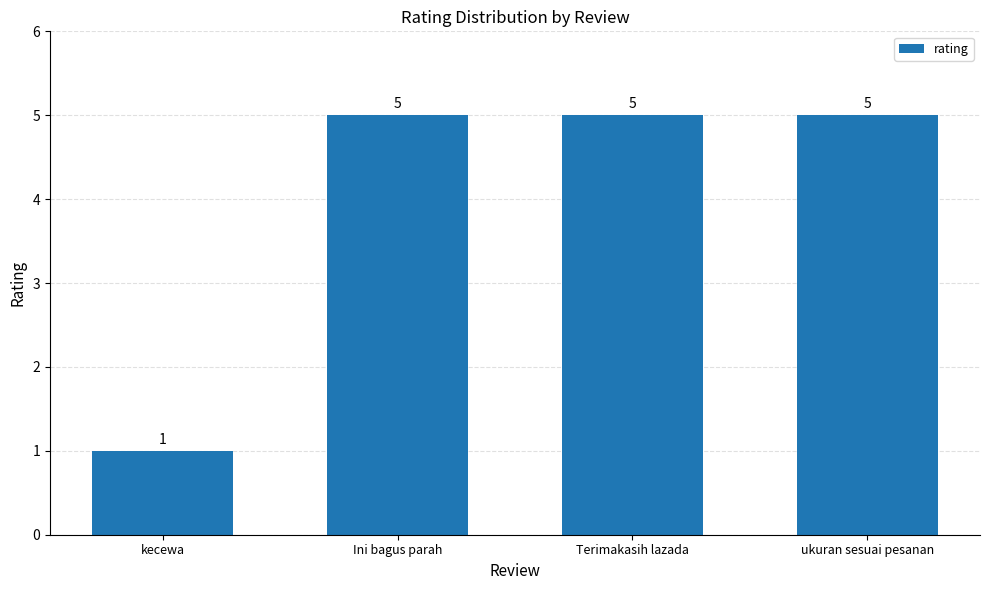

What is the maximum value shown in the chart?

5